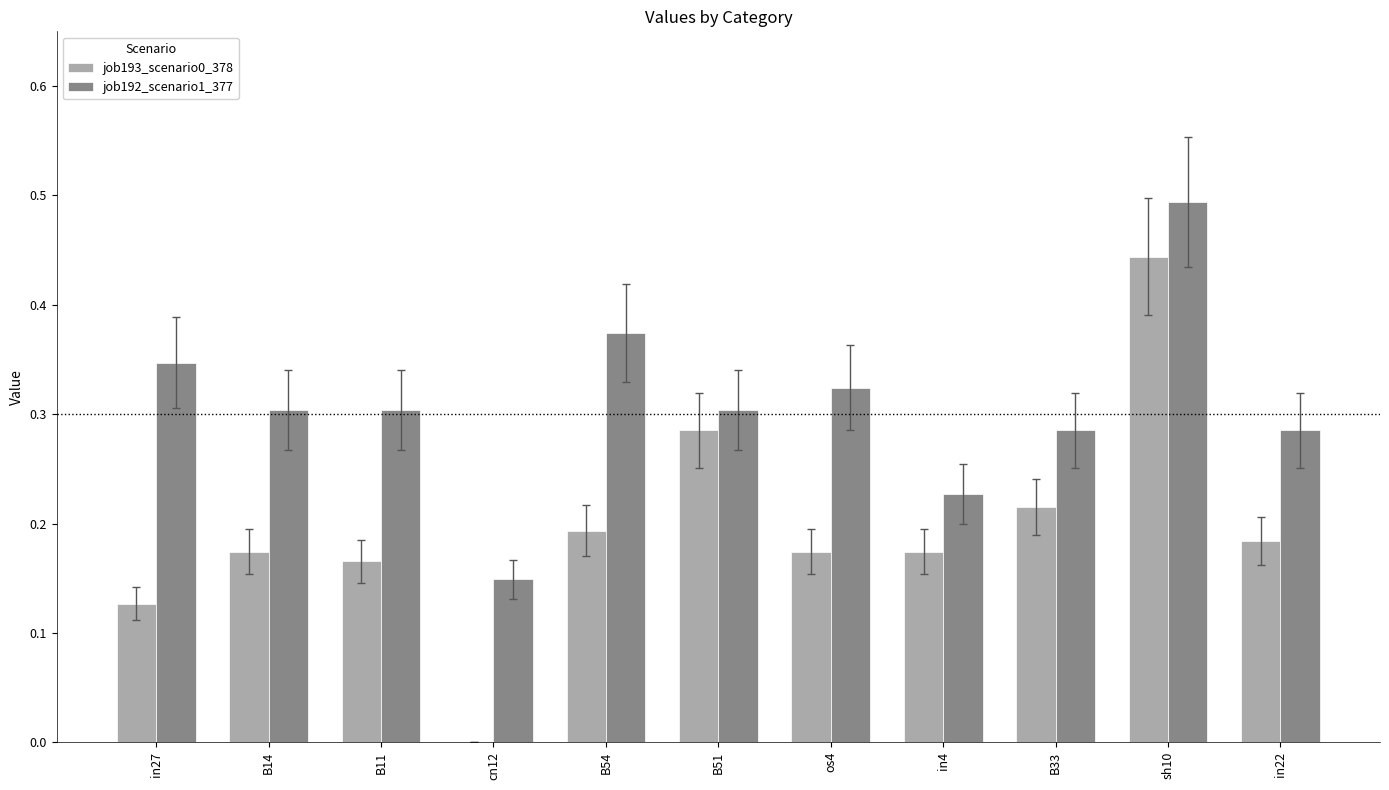

Is the value of job193_scenario0_378 at os4 greater than the value of job192_scenario1_377 at sh10?

No